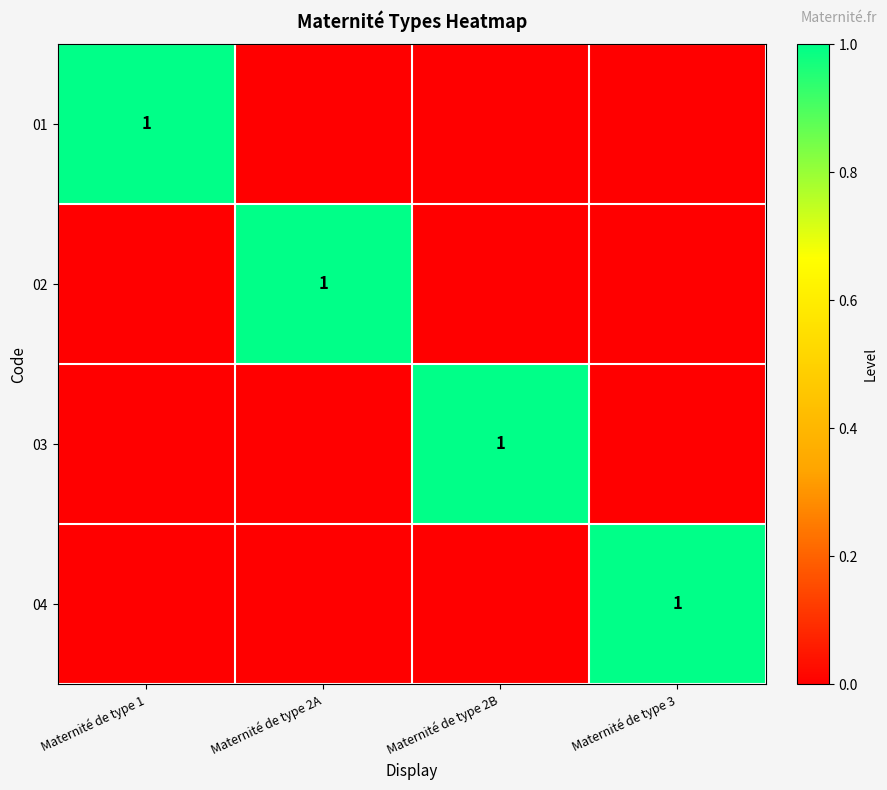

What is the difference between the maximum and minimum values in the 04 series?

1